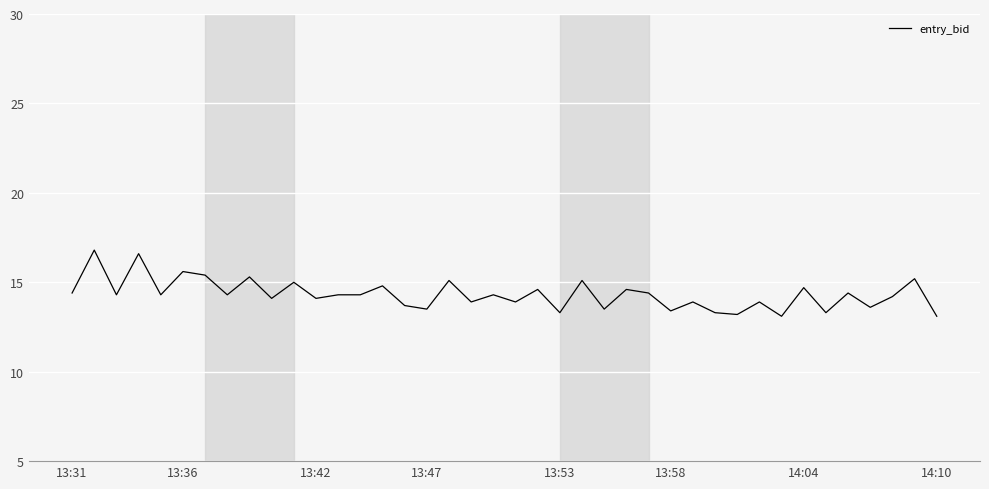

What is the smallest value displayed?

13.1